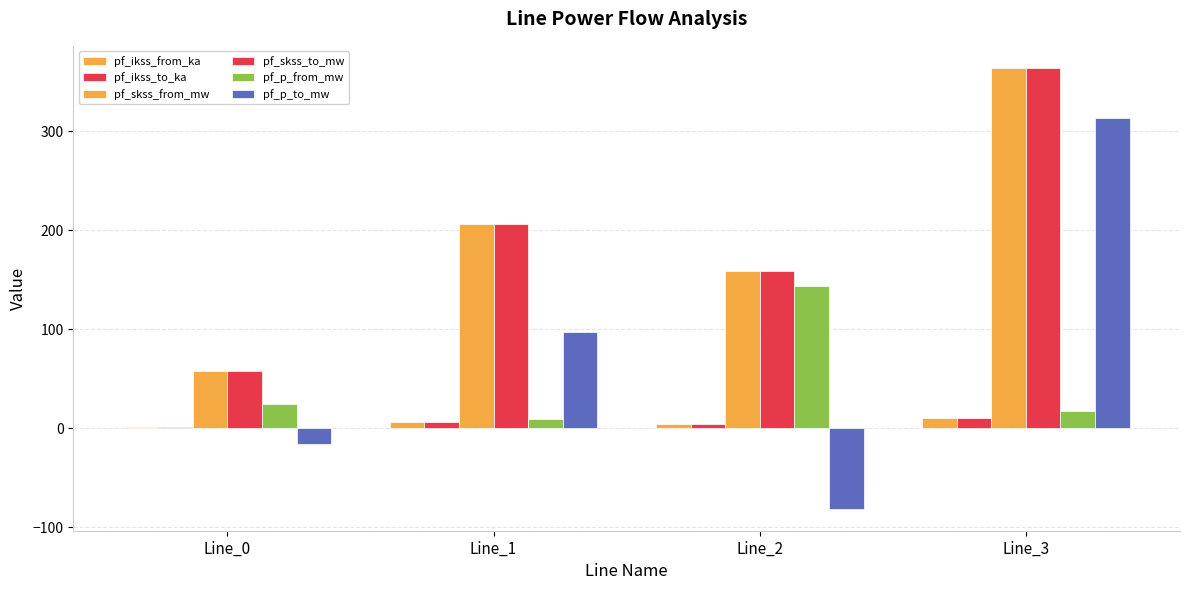

What is the lowest value of the pf_p_from_mw series?

9.3